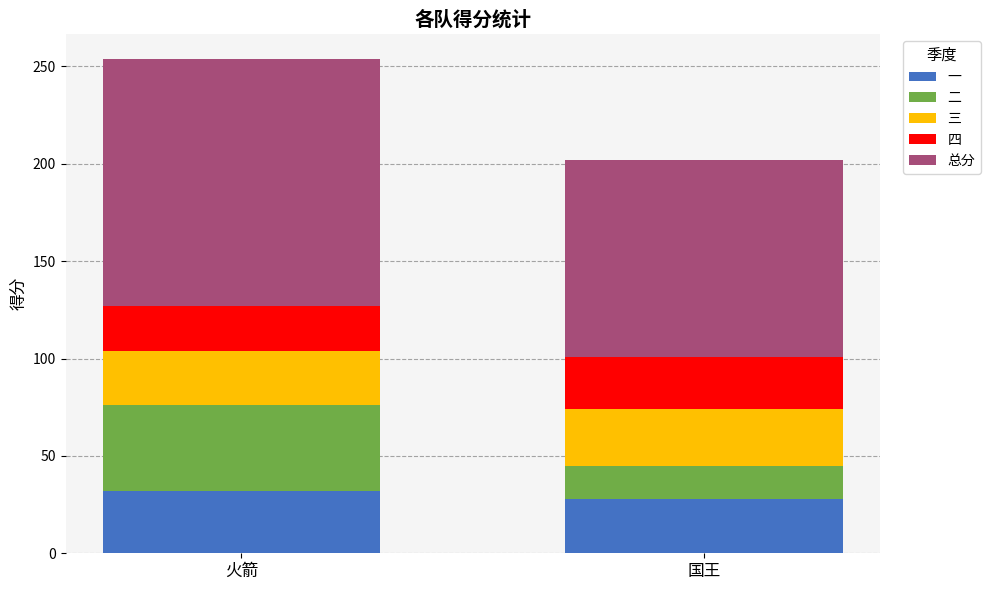

Reading right to left, list the values for the 一 series.

28	32